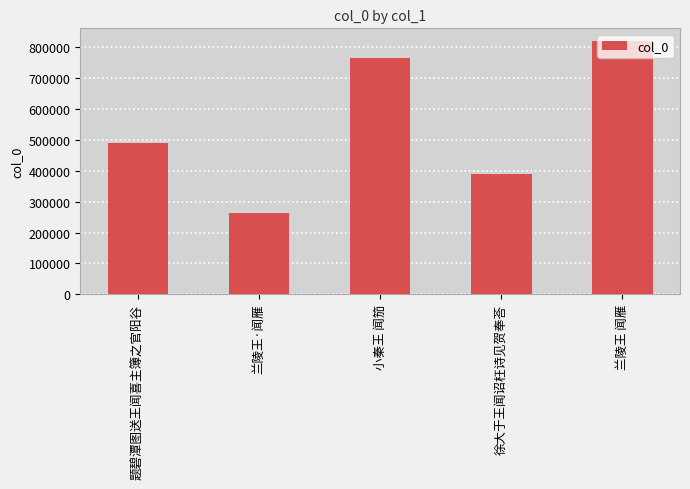

Count the number of categories in the chart.

5